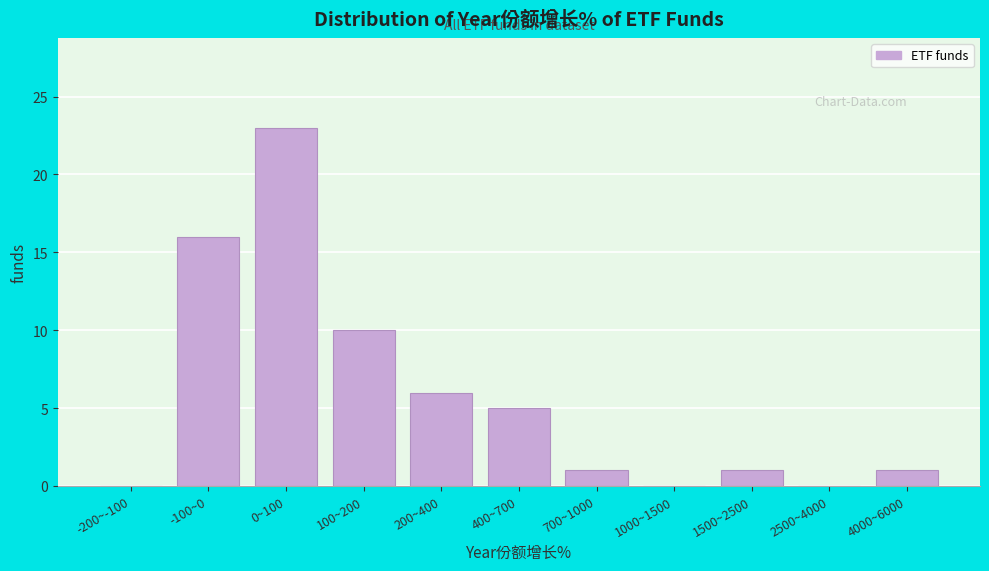

Reading left to right, list all the values displayed in this chart.

-200~-100=0	-100~0=16	0~100=23	100~200=10	200~400=6	400~700=5	700~1000=1	1000~1500=0	1500~2500=1	2500~4000=0	4000~6000=1